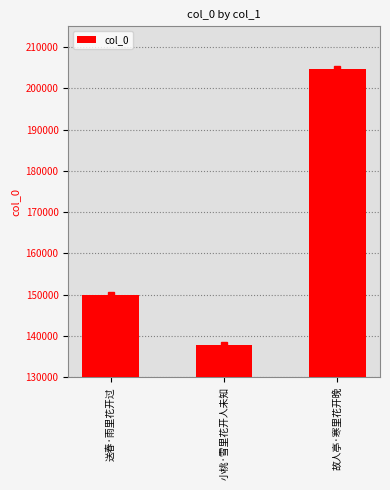

What is the difference between the values at 小桃·雪里花开人未知 and 故人亭·寒里花开晚?

66759